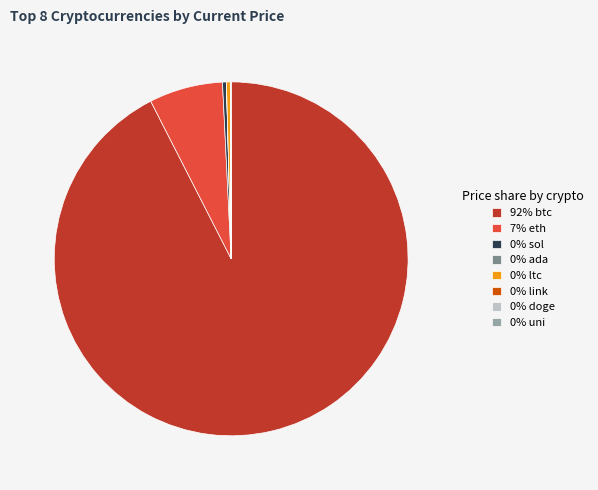

Which slice is the largest?

92% btc